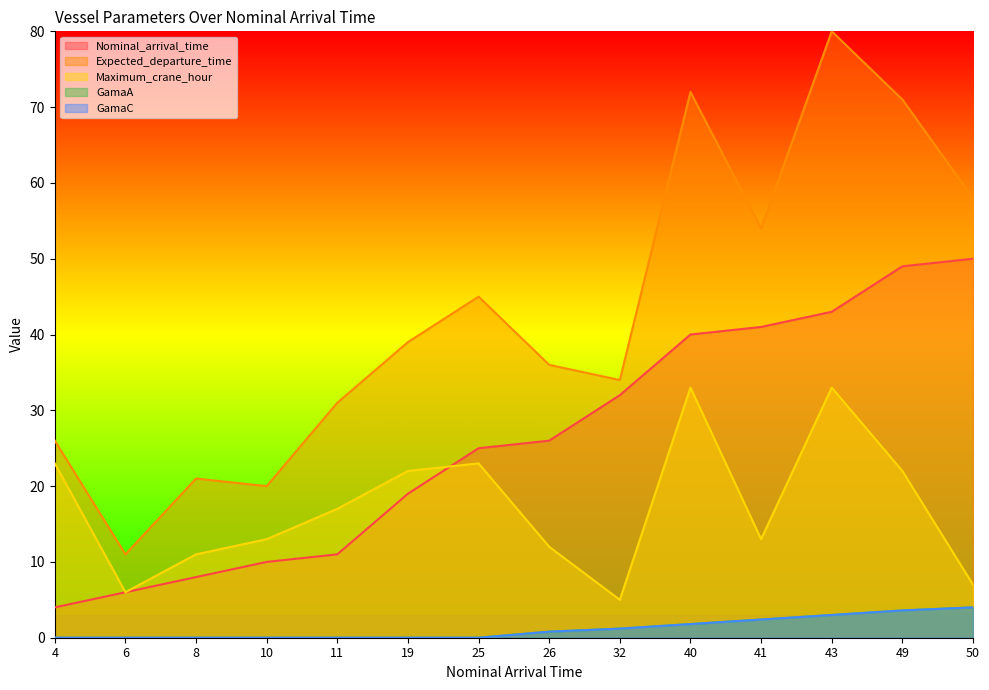

What is the total value across all series at 32?

73.4